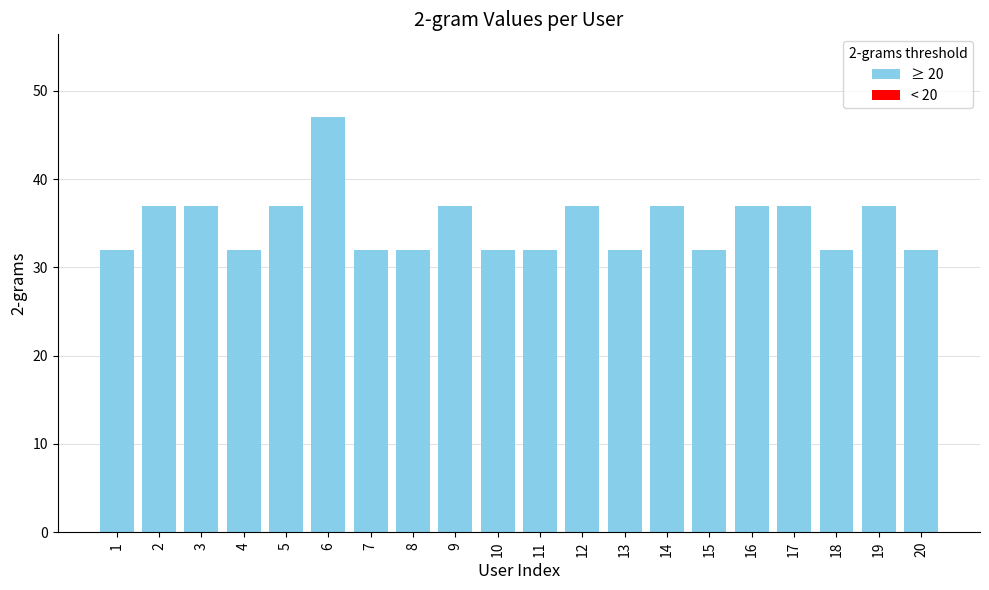

What is the approximate value at 14?

37